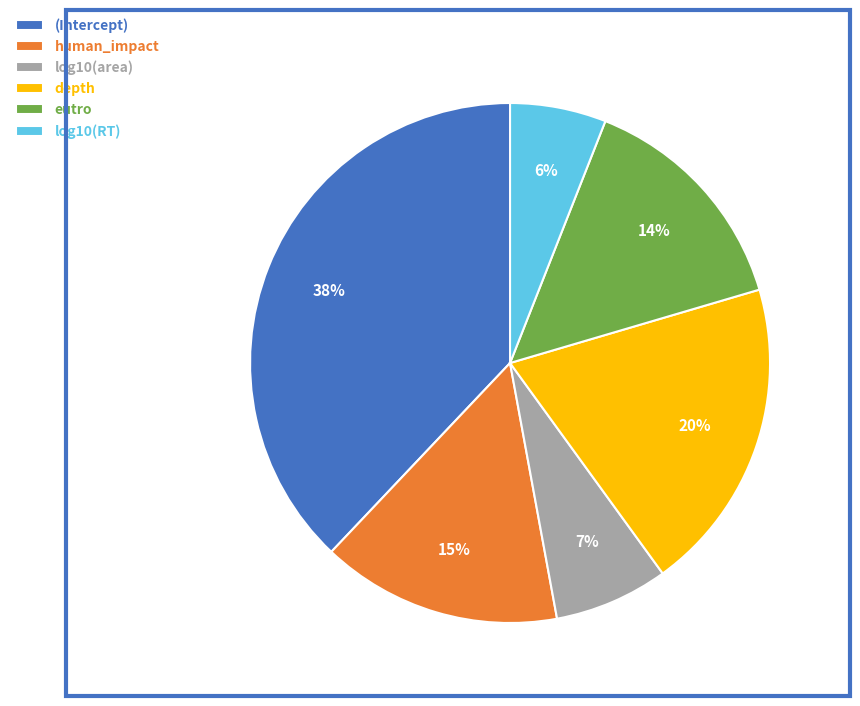

Is log10(RT) the majority of the pie?

No